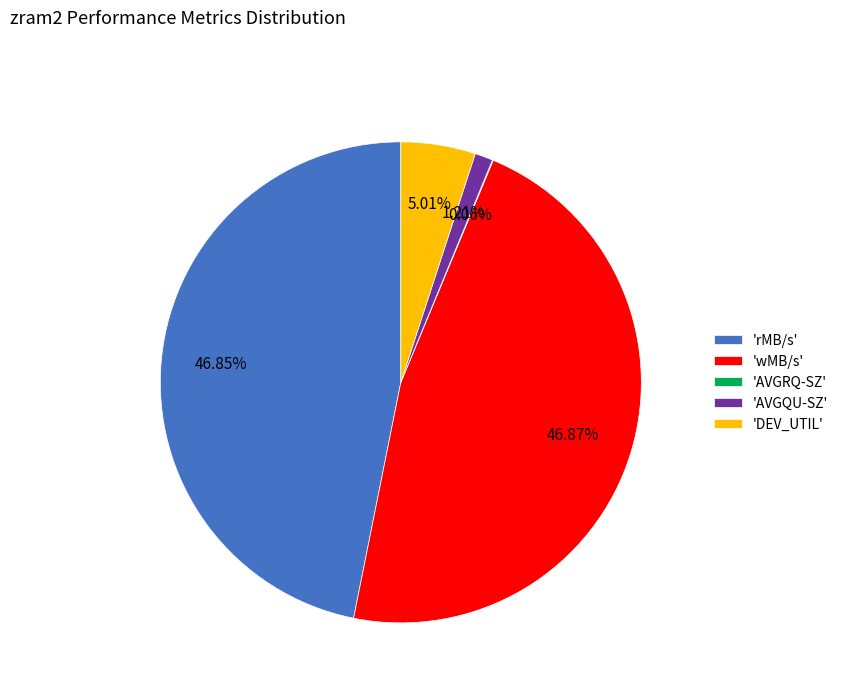

Do 'DEV_UTIL' and 'wMB/s' together represent more than half of the pie?

Yes